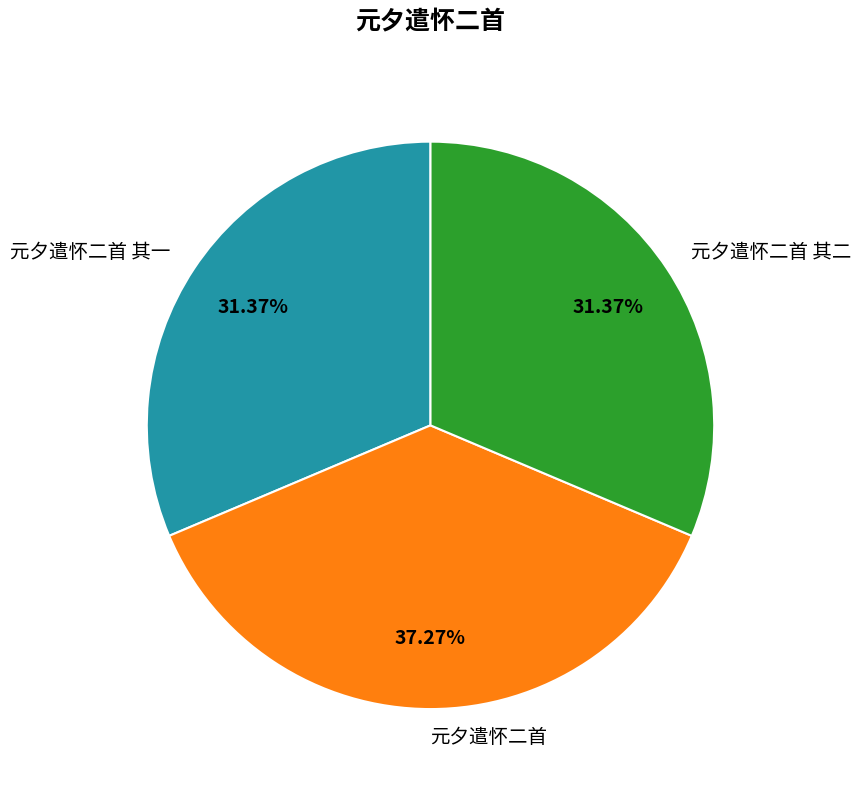

The 元夕遣怀二首 slice represents 37% of the pie. True or false?

True